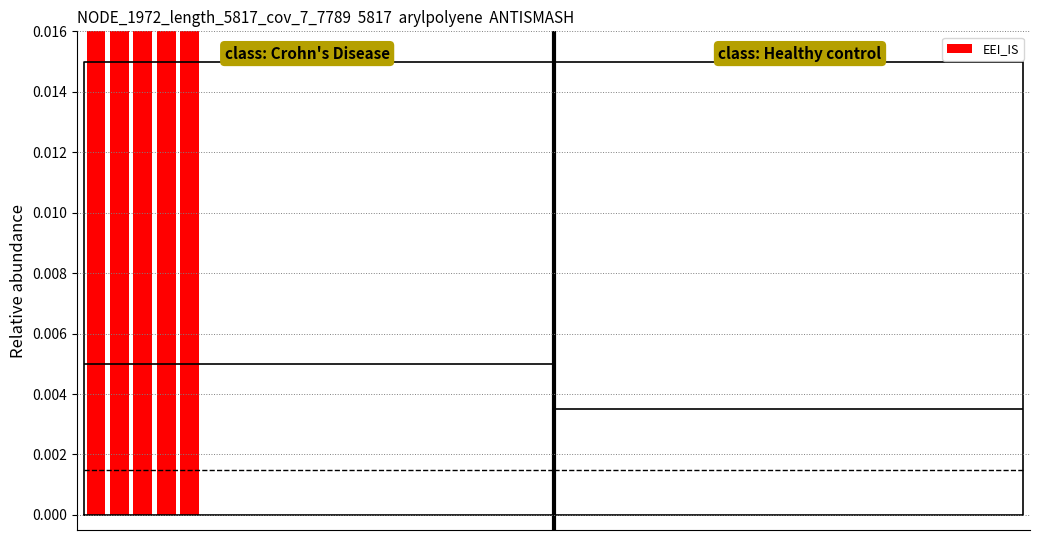

Rank the categories by value from lowest to highest.

5, 6, 7, 8, 9, 10, 11, 12, 13, 14, 15, 16, 17, 18, 19, 20, 21, 22, 23, 24, 25, 26, 27, 28, 29, 30, 31, 32, 33, 34, 35, 36, 37, 38, 39, 0, 1, 2, 4, 3